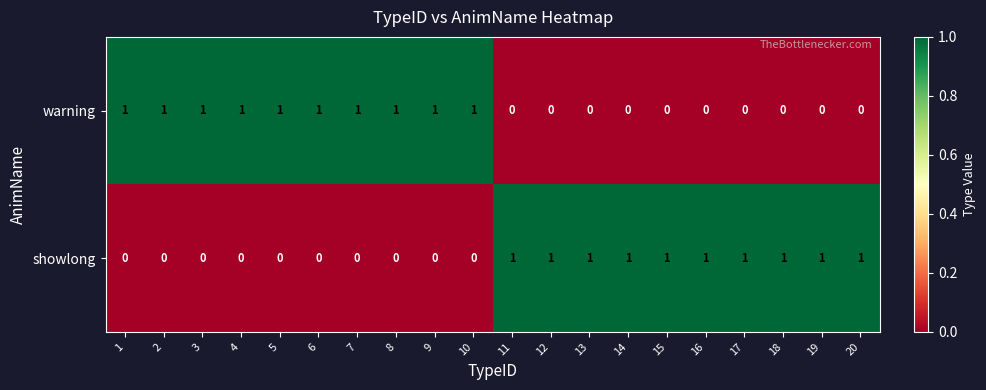

Rank the series at 18 from highest to lowest value.

showlong, warning